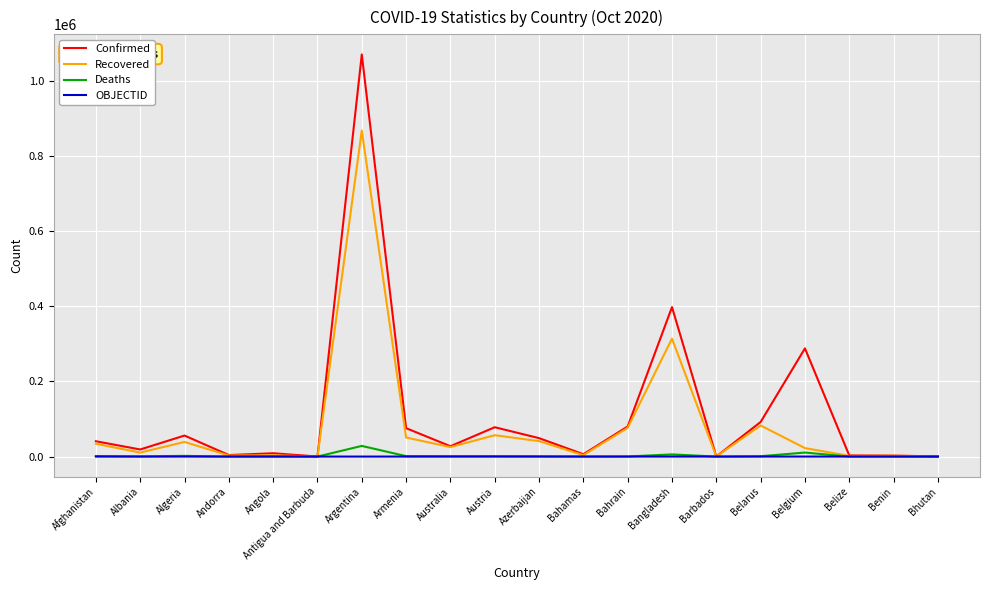

What is the greatest value displayed?

1069368